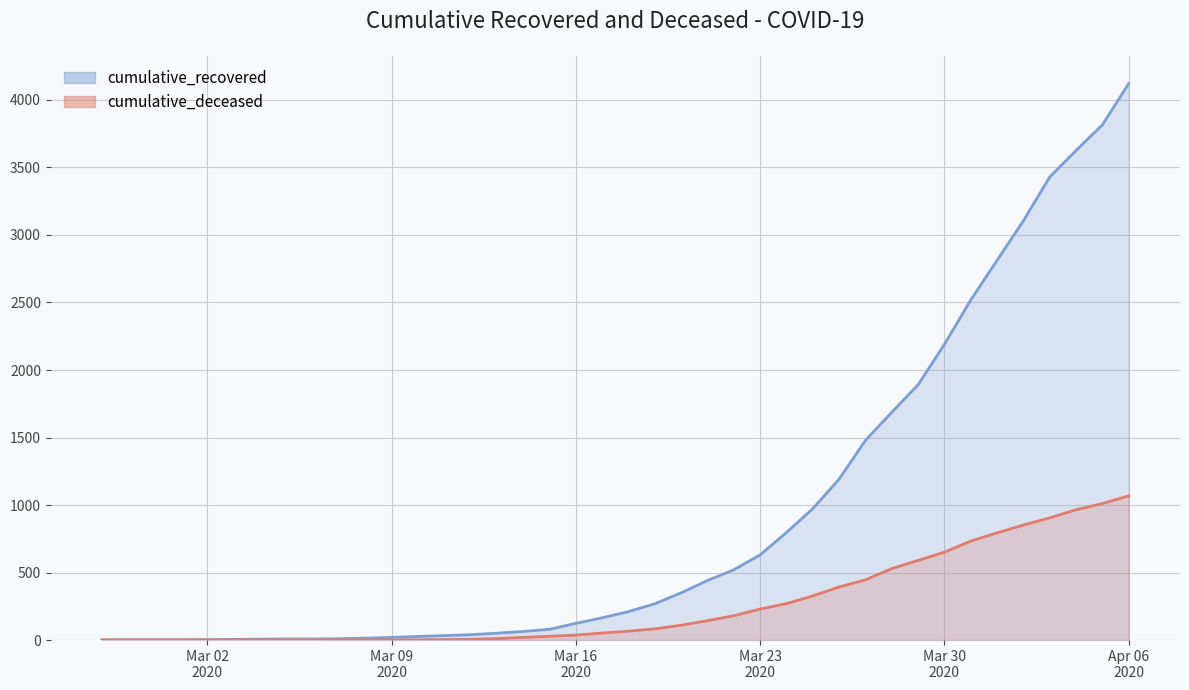

Which series has the largest total across all categories?

cumulative_recovered